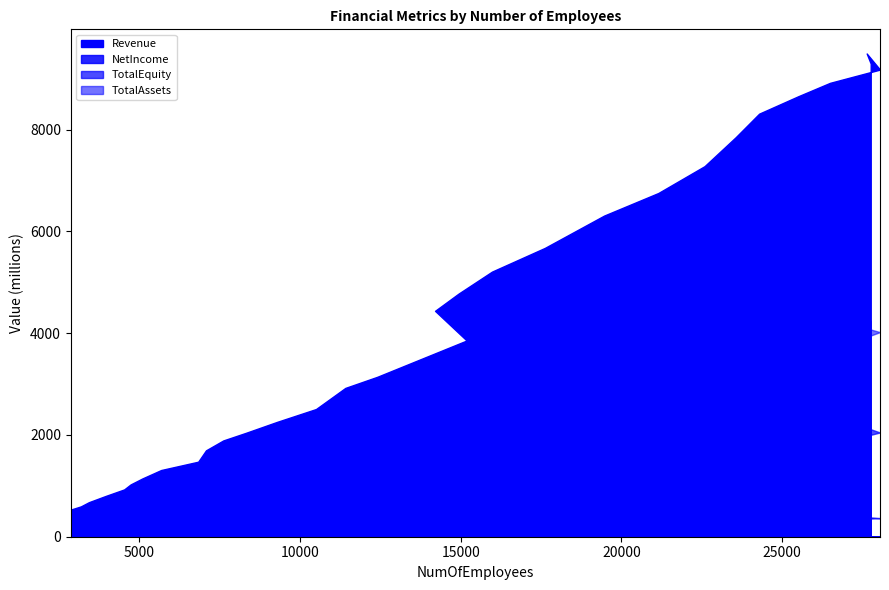

Reading right to left, transcribe all the data shown in this chart.

Revenue: 9295.6	9493.5	9177.5	8916.8	8652.0	8311.6	7847.5	7280.1	6752.7	6309.6	5673.8	5208.6	4775.7	4437.8	3855.1	3141.4	2923.5	2508.5	2256.0	2042.9	1891.4	1696.7	1473.8	1310.4	1144.3	1027.8	929.1	801.5	678.1	596.0	533.9
NetIncome: 369.3	381.9	365.5	330.4	350.0	353.7	342.9	338.0	329.6	306.0	288.2	262.6	230.4	229.3	296.2	134.4	124.0	98.7	121.5	74.9	64.8	53.6	47.9	42.8	38.3	36.1	29.1	21.3	12.3	9.0	6.5
TotalEquity: 2122.4	2140.2	2047.7	1800.7	1966.9	1792.9	1617.3	1488.8	1252.3	1098.8	971.1	919.3	771.3	763.2	546.7	566.4	487.5	363.7	346.8	308.0	310.0	268.9	227.4	196.2	166.1	137.4	114.4	100.6	84.6	76.8	72.3
TotalAssets: 4241.6	4094.8	4019.2	3661.2	3721.8	3443.3	3167.0	3017.3	2632.4	2362.1	2184.7	1961.0	1716.4	1641.4	1530.6	1376.9	1246.8	1066.5	962.2	952.1	854.8	780.0	692.1	612.2	572.4	522.2	443.5	415.3	401.0	379.3	355.1